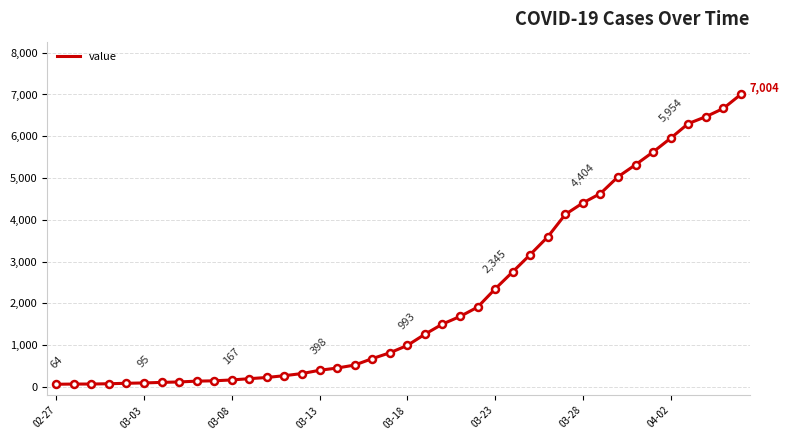

Is this an area chart (filled region under the line)?

No